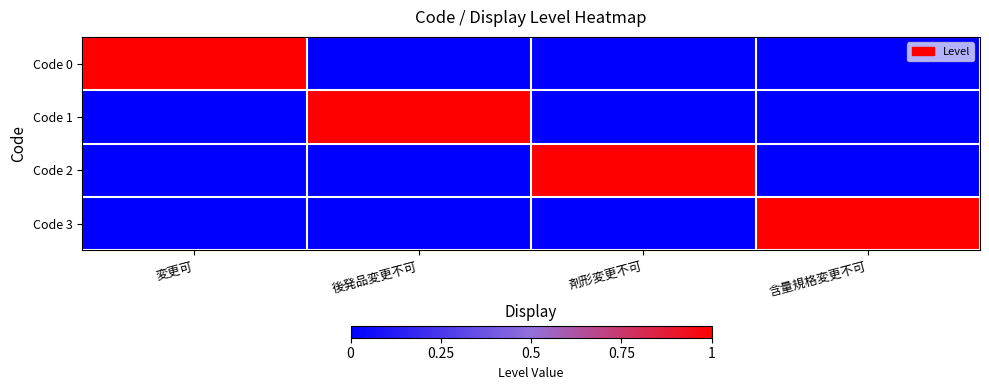

How many series are shown in this chart?

4